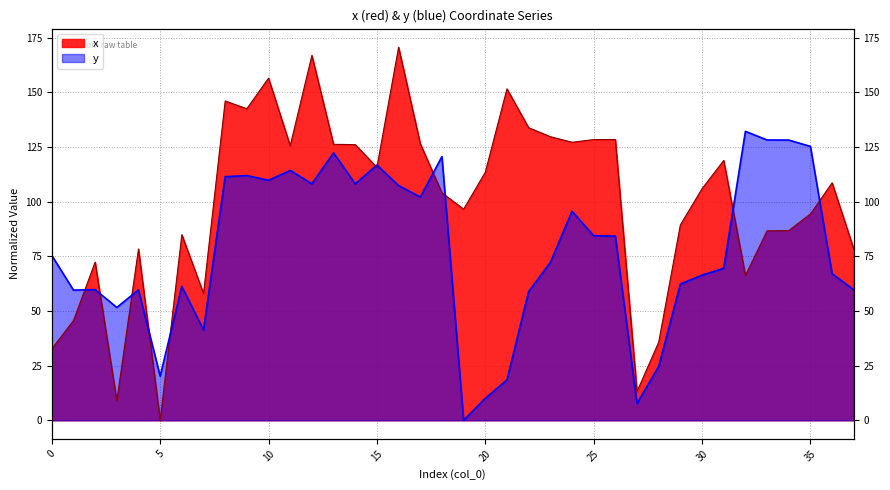

The value of x at 21 is 151.5. True or false?

True